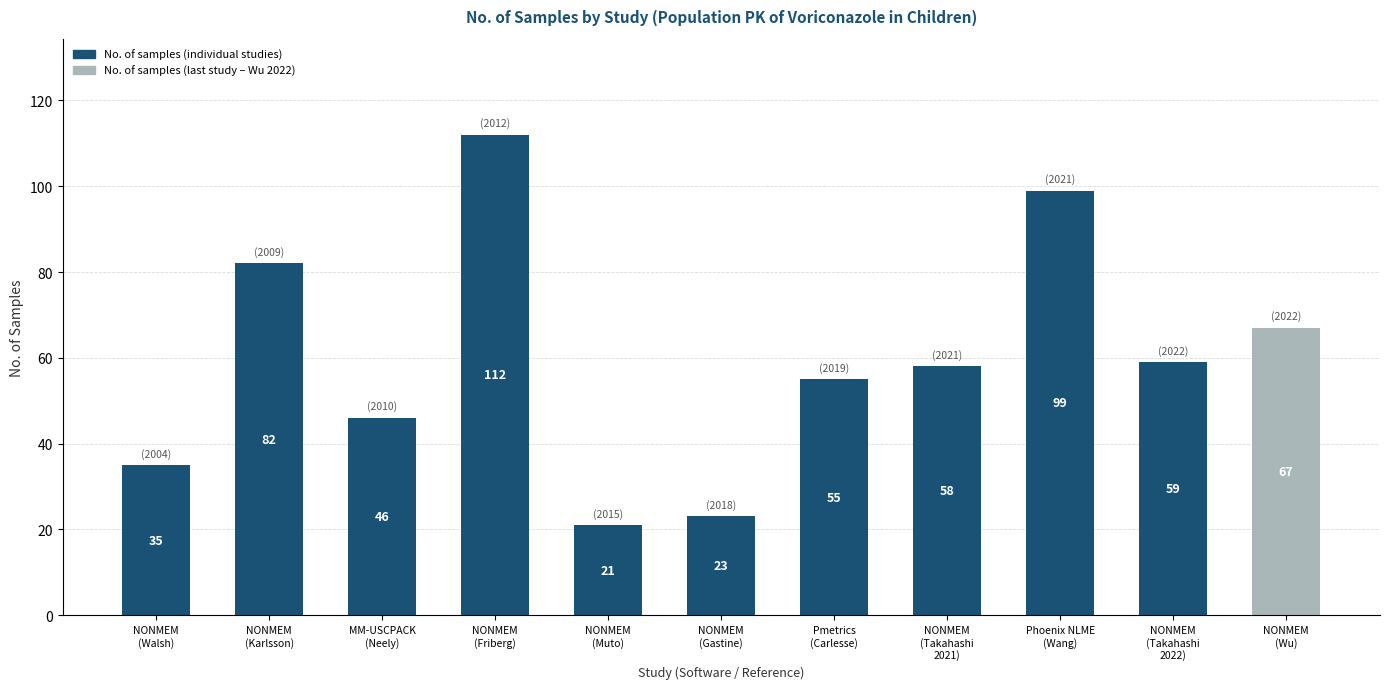

How many data points are less than 58?

5